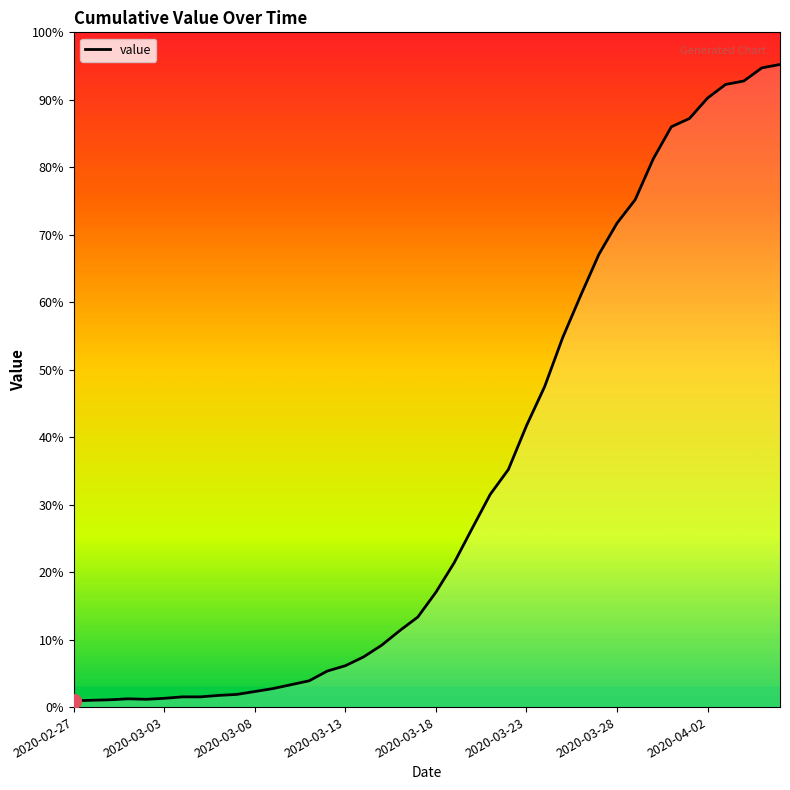

Does the chart have visible grid lines?

No